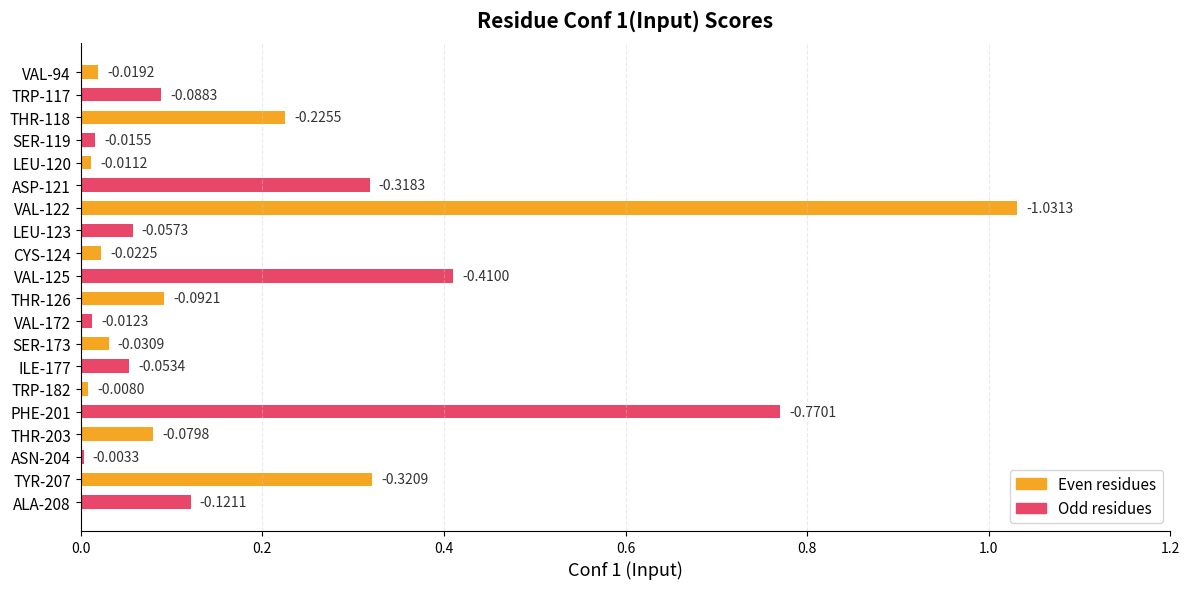

What is the sum of all values?

3.7